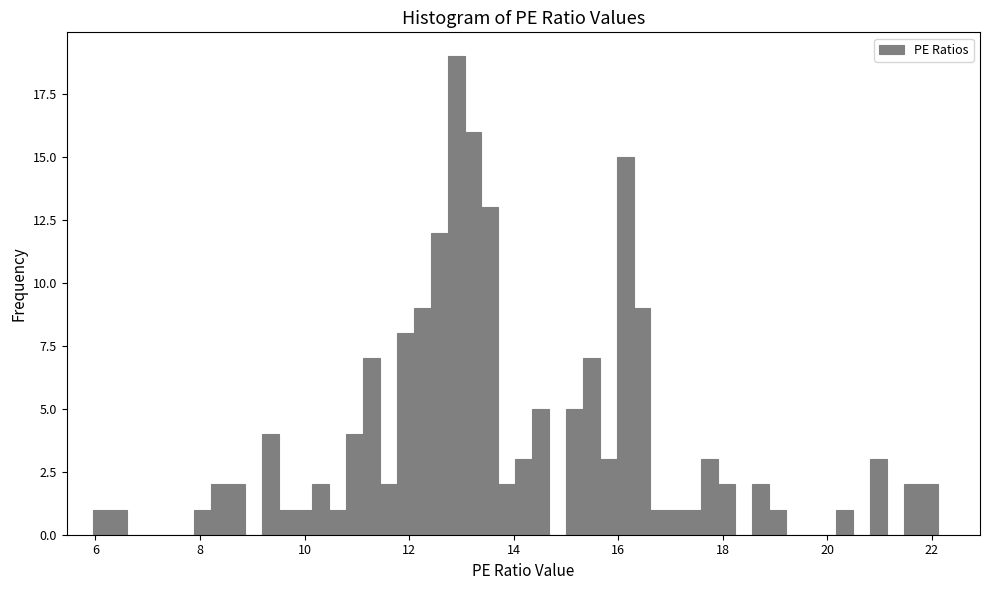

Read against the x-axis, roughly where is the centre of the tallest bar?

12.8